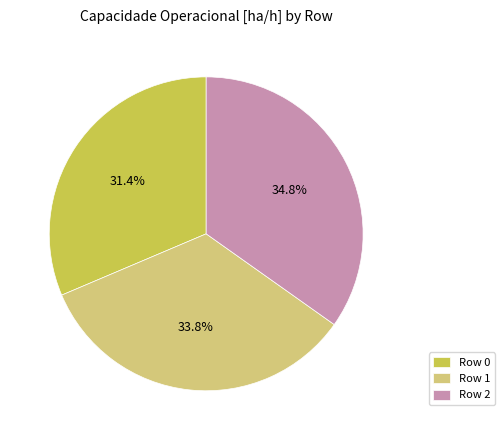

To the nearest percent, what is the difference between the Row 2 and Row 1 slice percentages?

1%